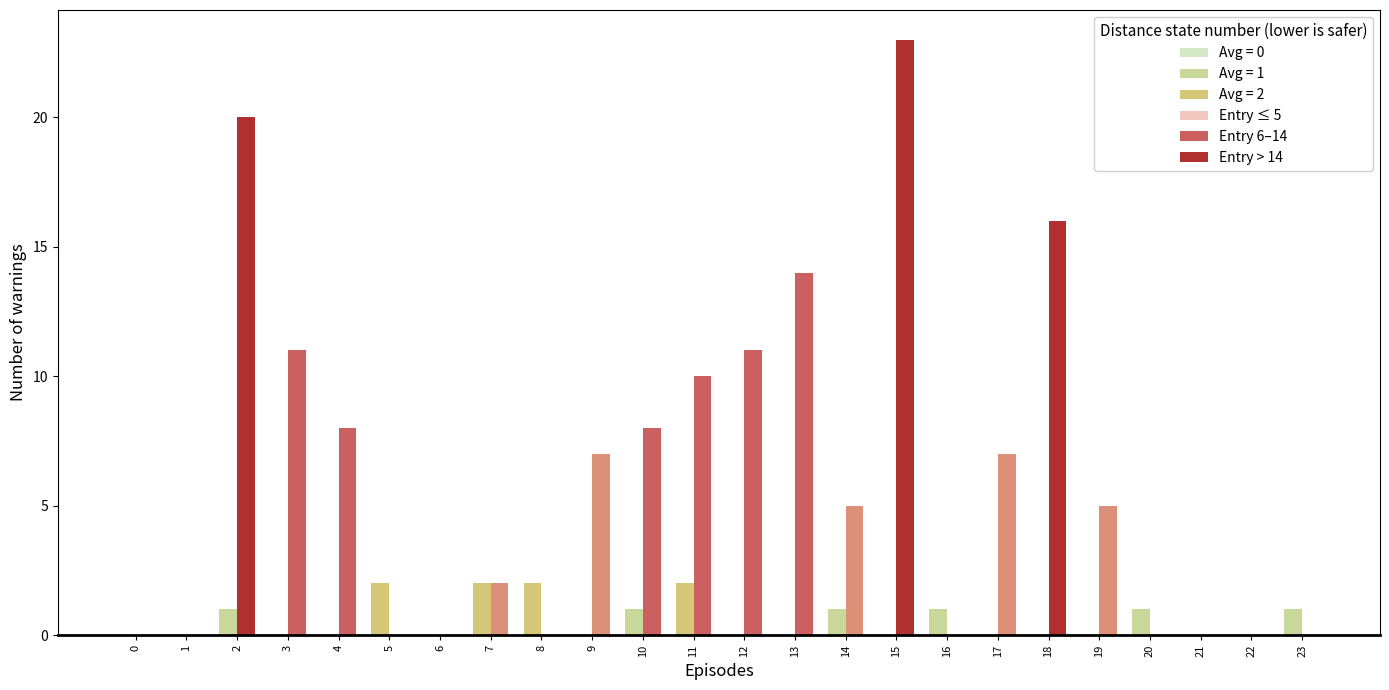

At which category is the sum across all series the highest?

15